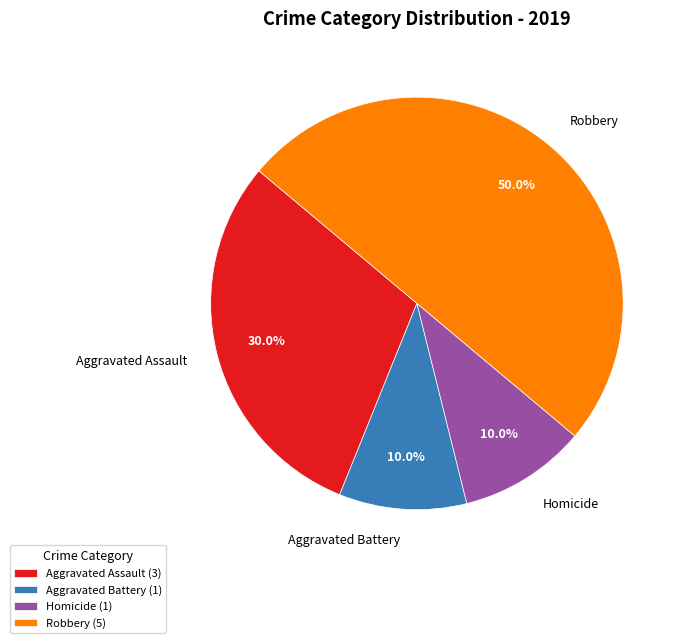

How much of the chart is everything except Robbery?

50.0%